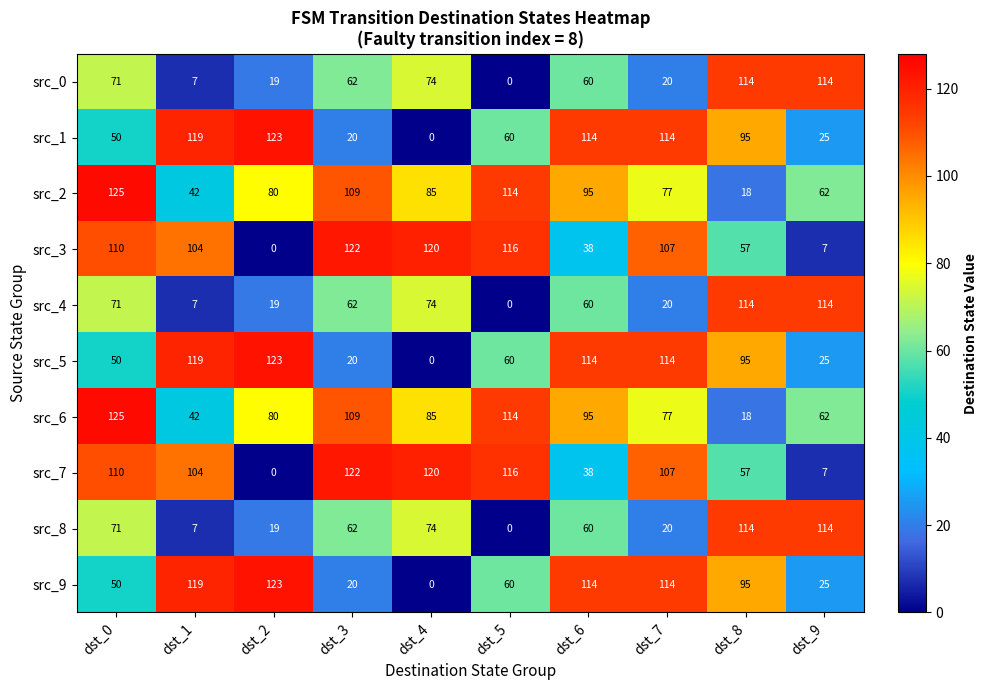

What is the difference between the highest and lowest values at dst_2?

123